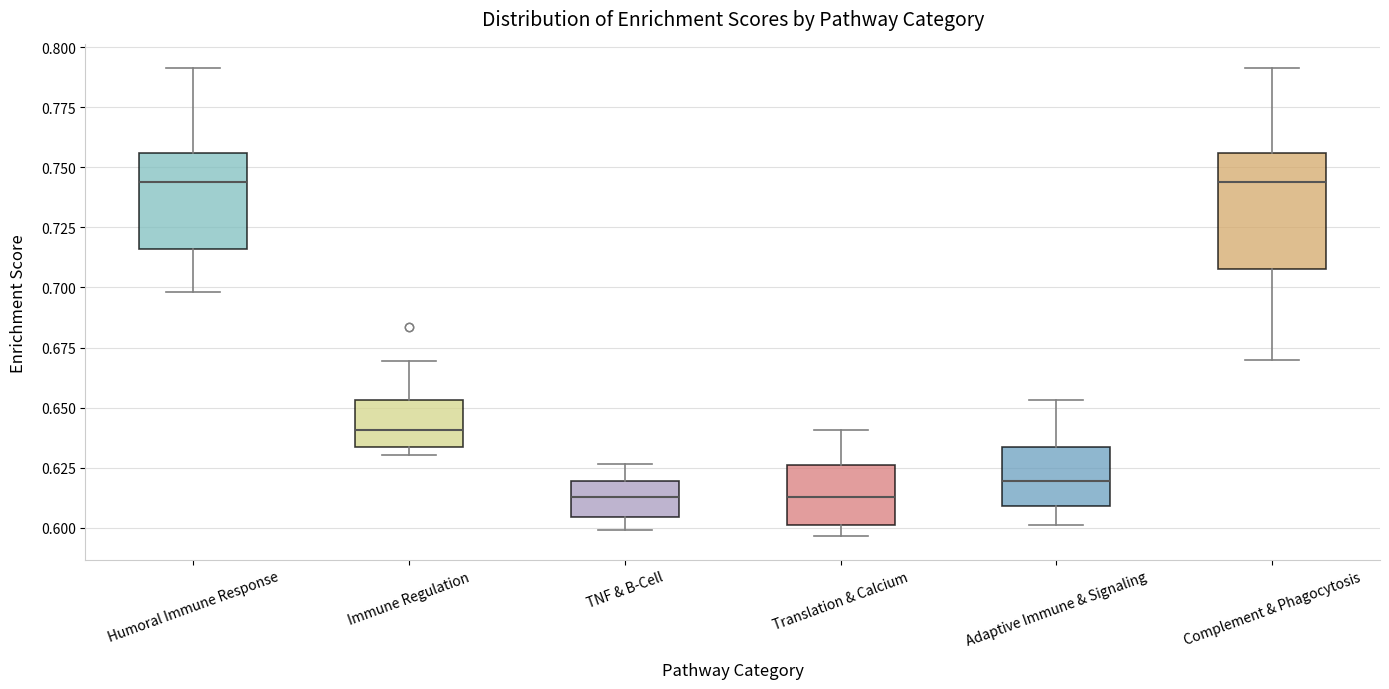

Which box is the tallest, from its lower edge to its upper edge?

Complement & Phagocytosis